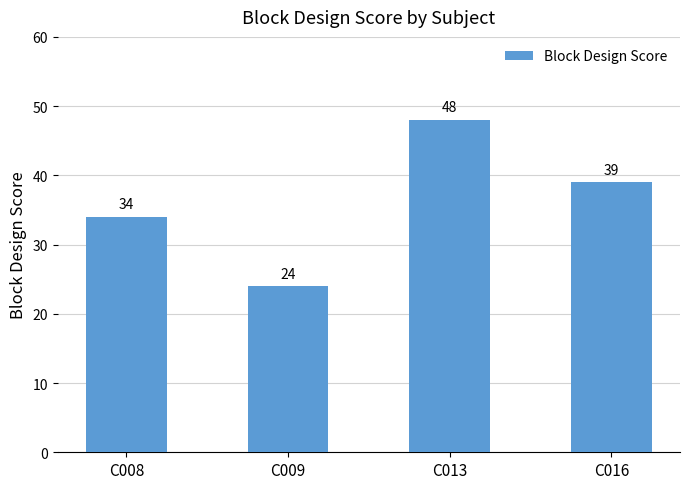

Reading right to left, extract all data points from this chart.

C016=39	C013=48	C009=24	C008=34